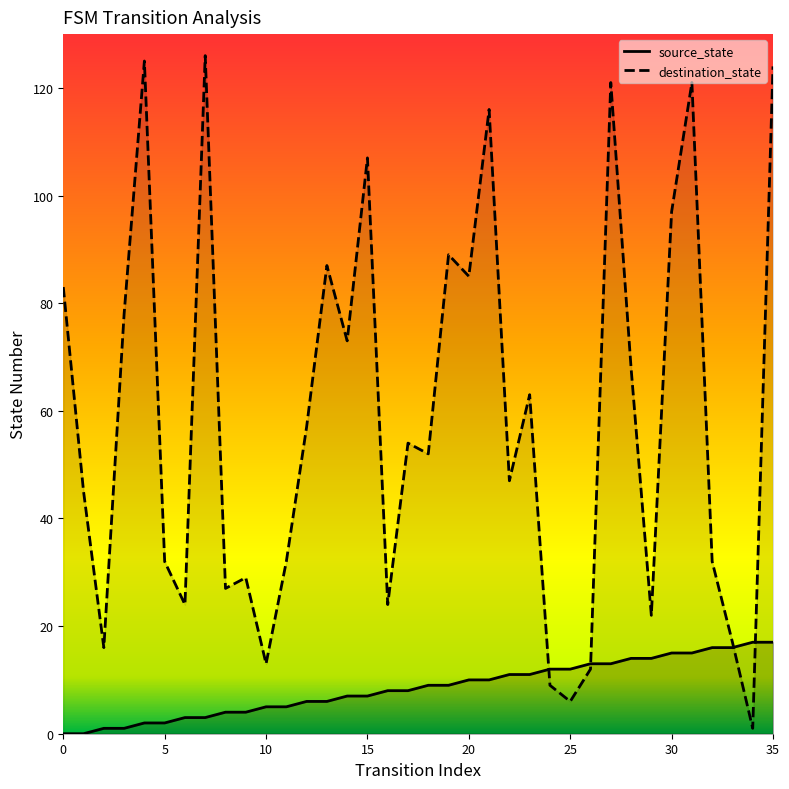

How many intersections are there between destination_state and source_state?

4